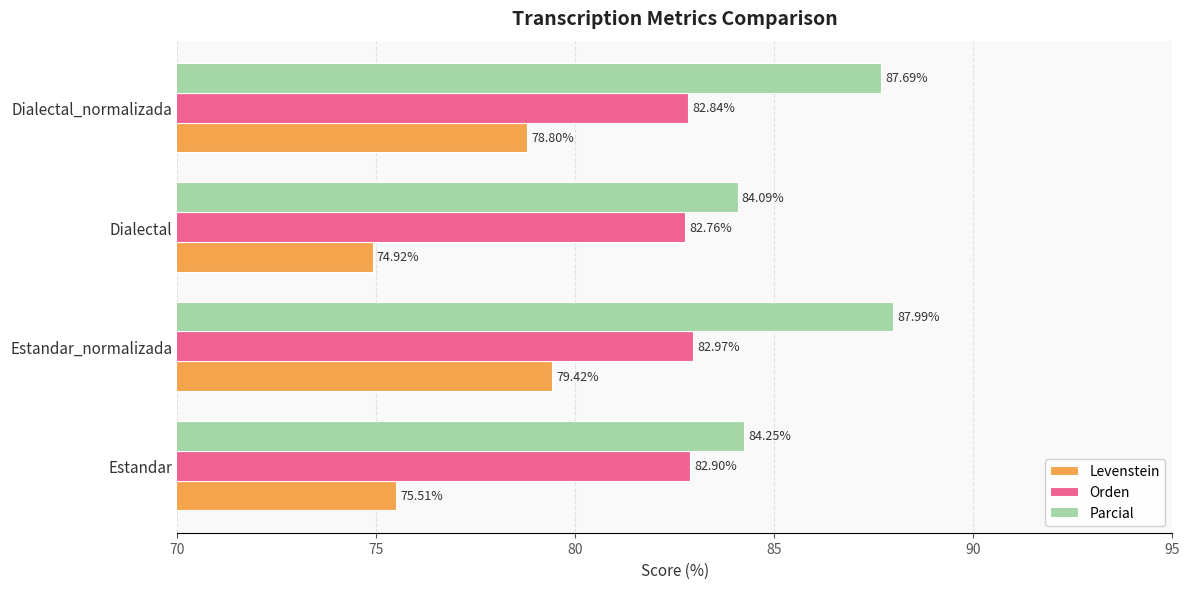

At which label is Orden closest to 82?

Dialectal